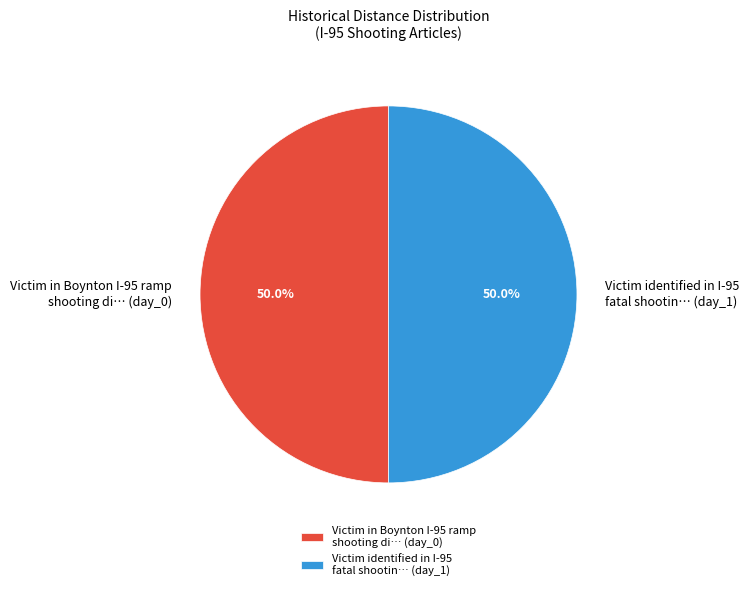

Approximately how many times larger is the value at Victim in Boynton I-95 ramp shooting di… (day_0) compared to Victim identified in I-95 fatal shootin… (day_1)?

1.0